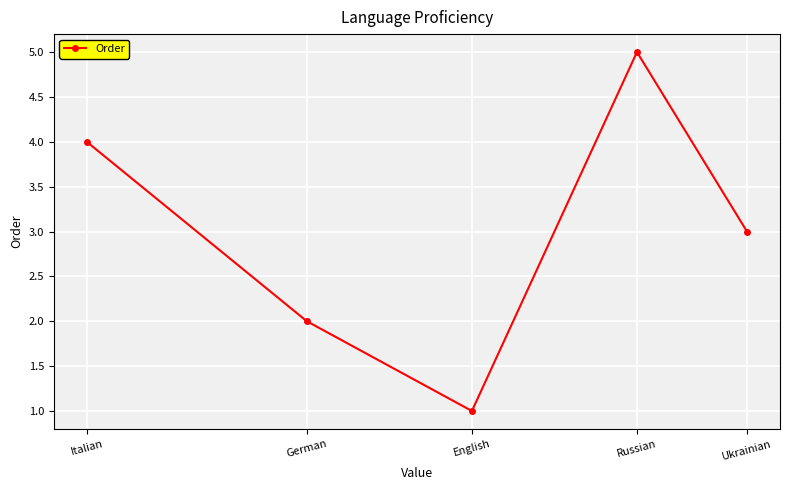

Which category has the highest value across all series?

Russian